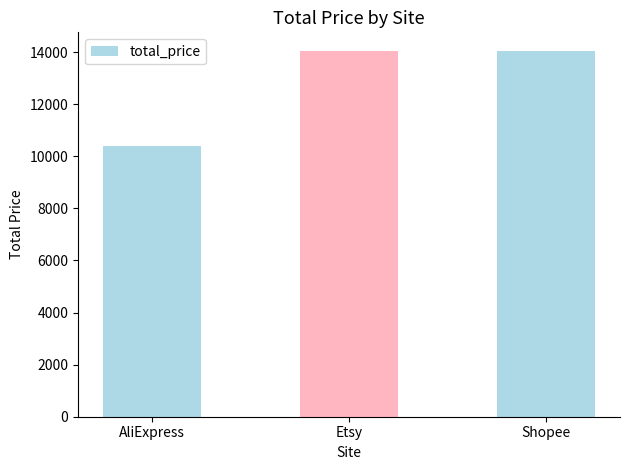

Approximately how many times larger is the value at Etsy compared to Shopee?

1.0